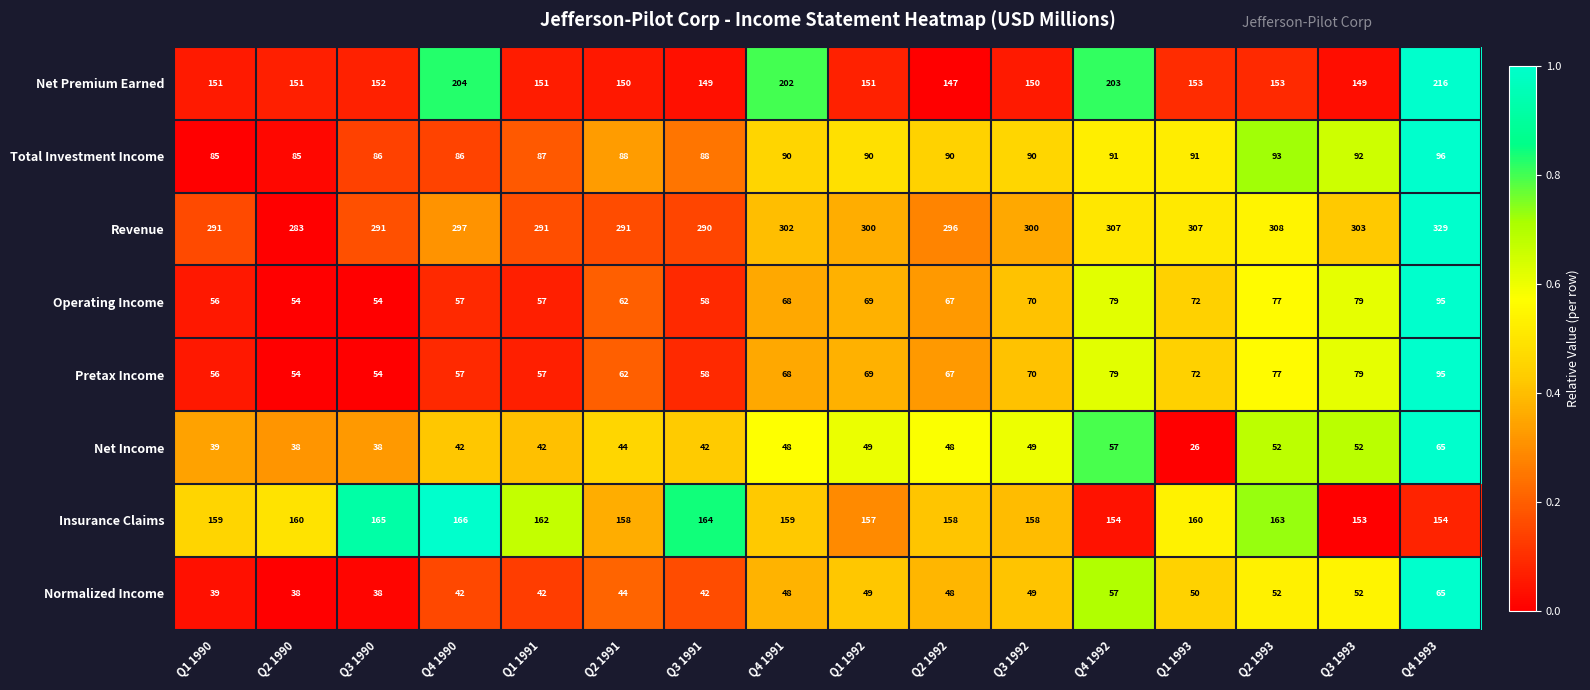

Which series changed the most between Q1 1990 and Q3 1991?

Insurance Claims